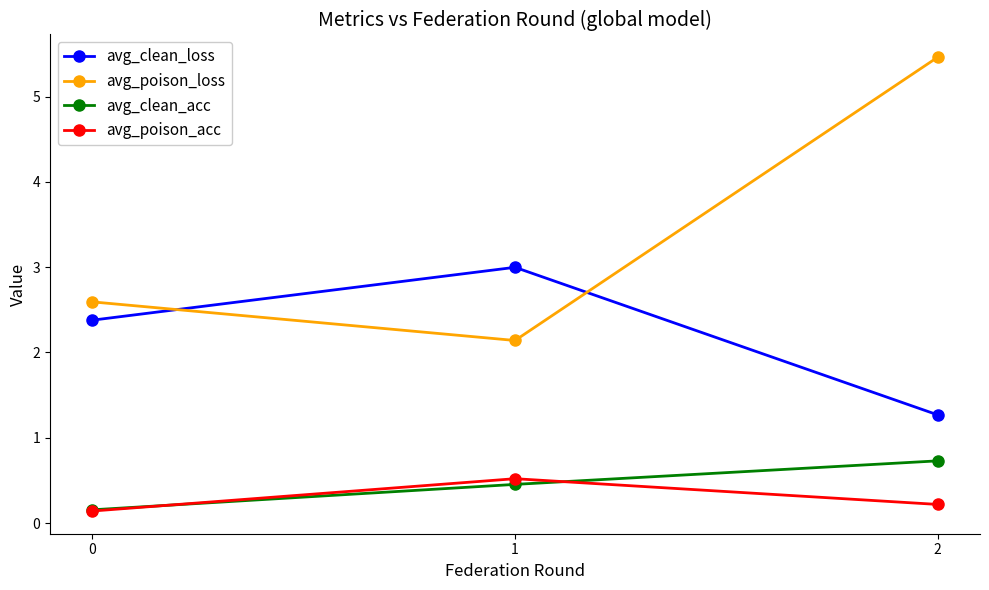

What is the difference between the avg_clean_acc values at 2 and 0?

0.6